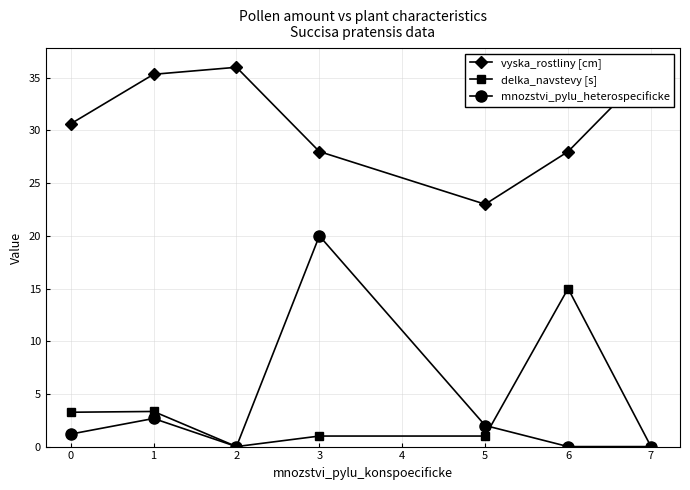

Which series has the largest total across all categories?

vyska_rostliny [cm]